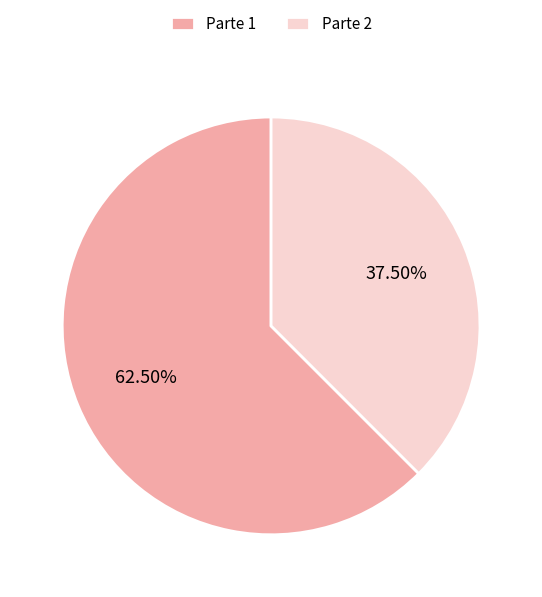

Which category has the smallest portion of the pie?

Parte 2